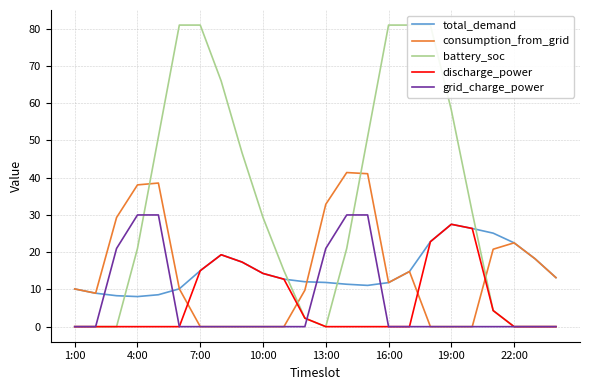

What is the highest value of the discharge_power series?

27.5